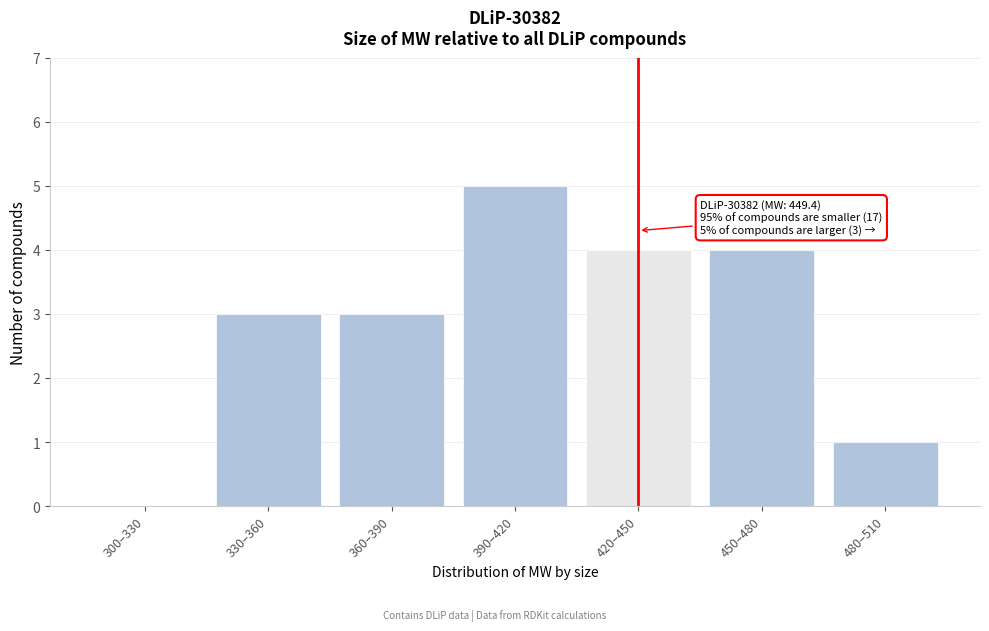

Reading left to right, transcribe all the data shown in this chart.

300–330=0	330–360=3	360–390=3	390–420=5	420–450=4	450–480=4	480–510=1